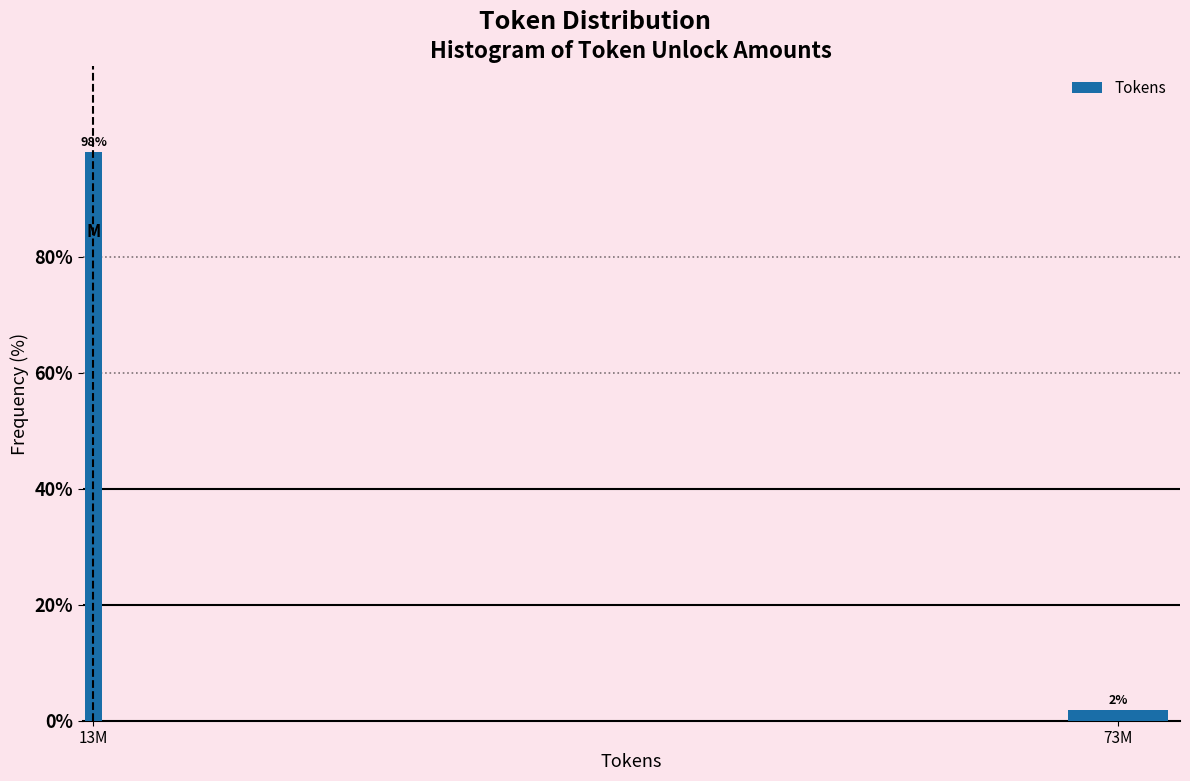

The chart shows a value of 98.1 at 13M. True or false?

True